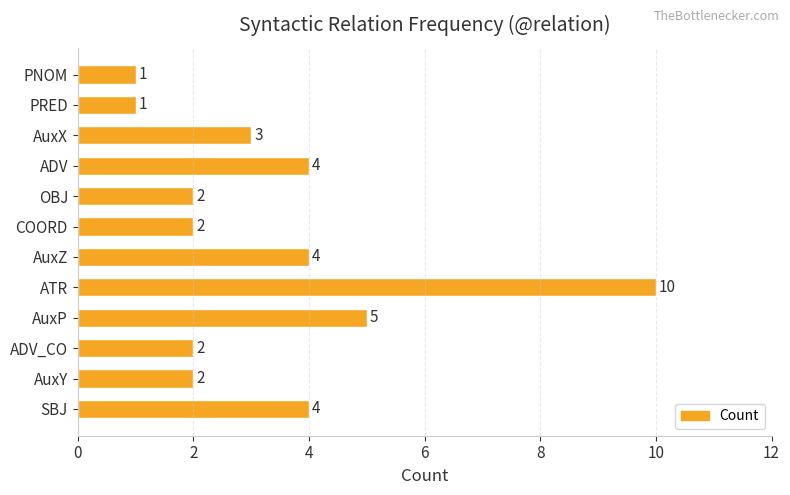

How many values are below 3?

6